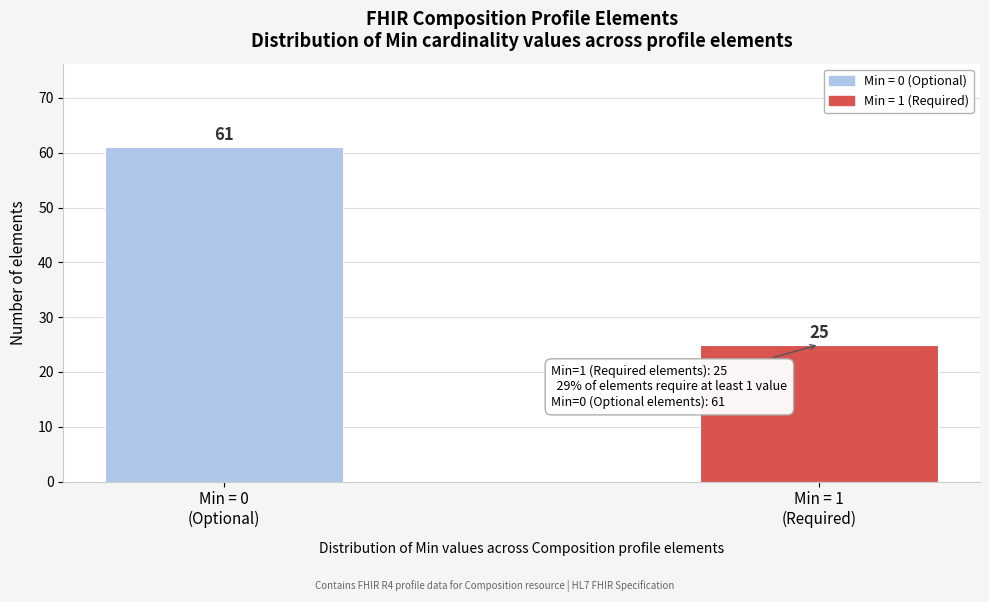

Reading left to right, what are all the values shown in this chart?

61	25